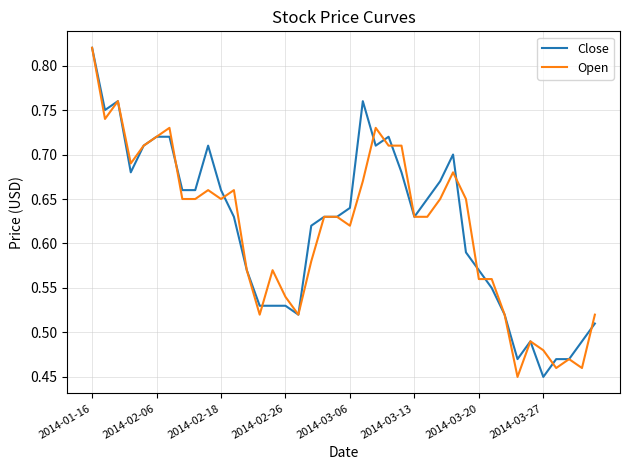

Where is Close nearest to the value 0?

2014-03-27